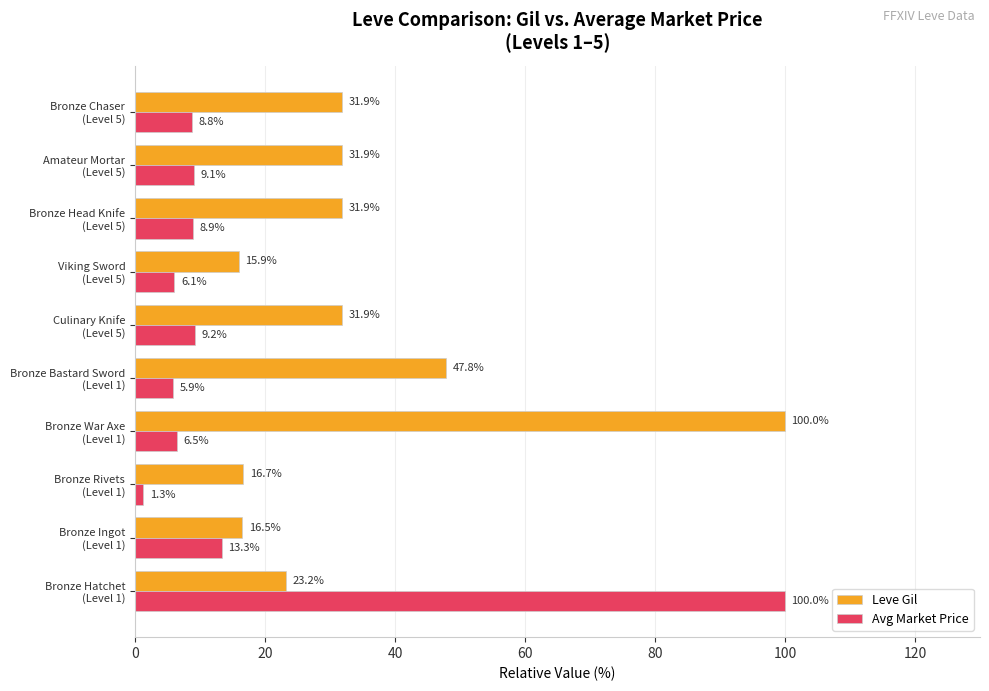

What is the lowest value of the Leve Gil series?

15.9